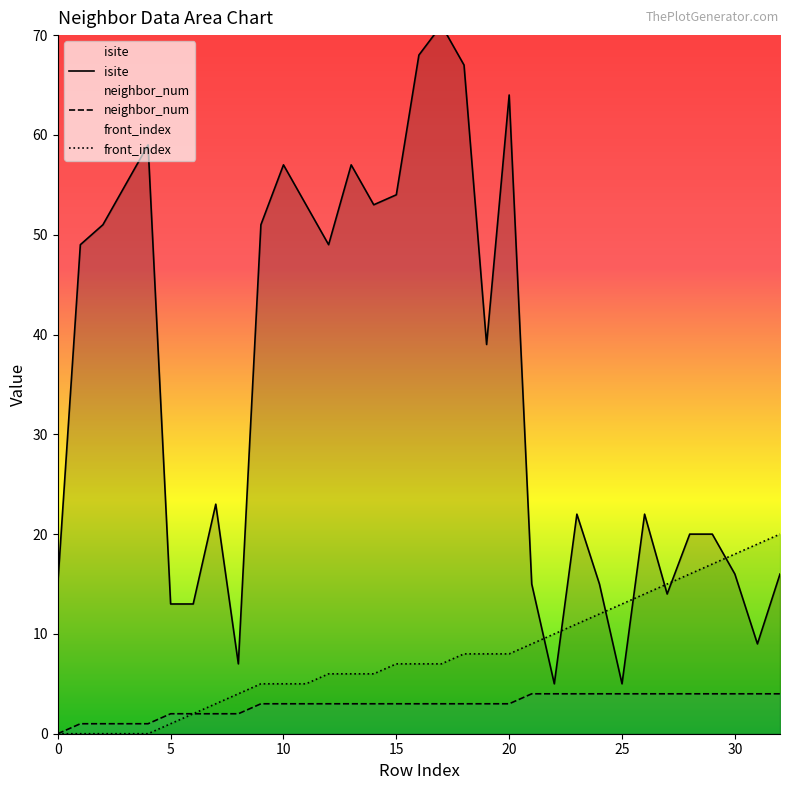

What is the sum of the neighbor_num values at 23 and 10?

7